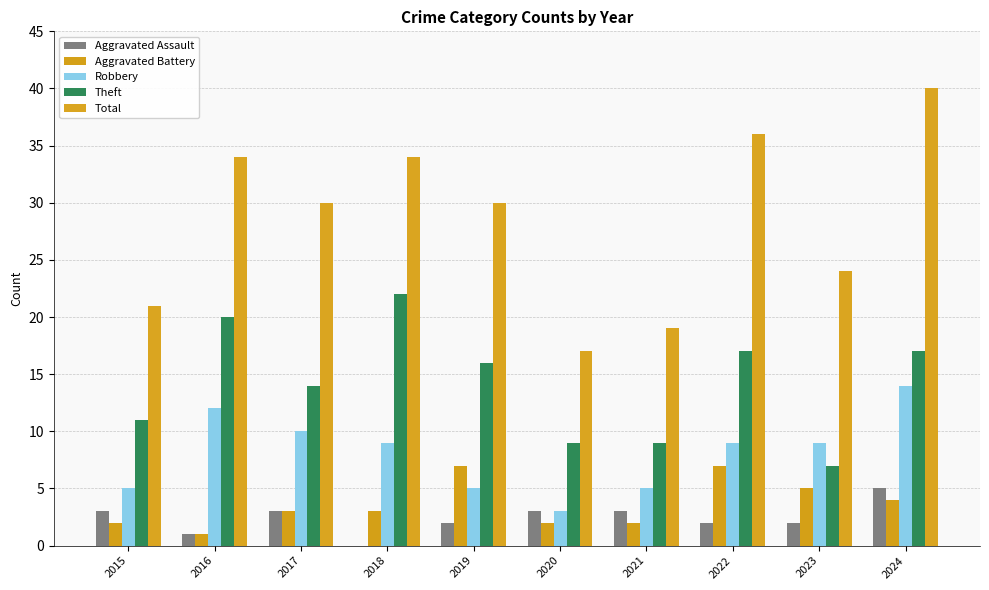

What is the difference between the second highest and minimum values in the Total series?

19